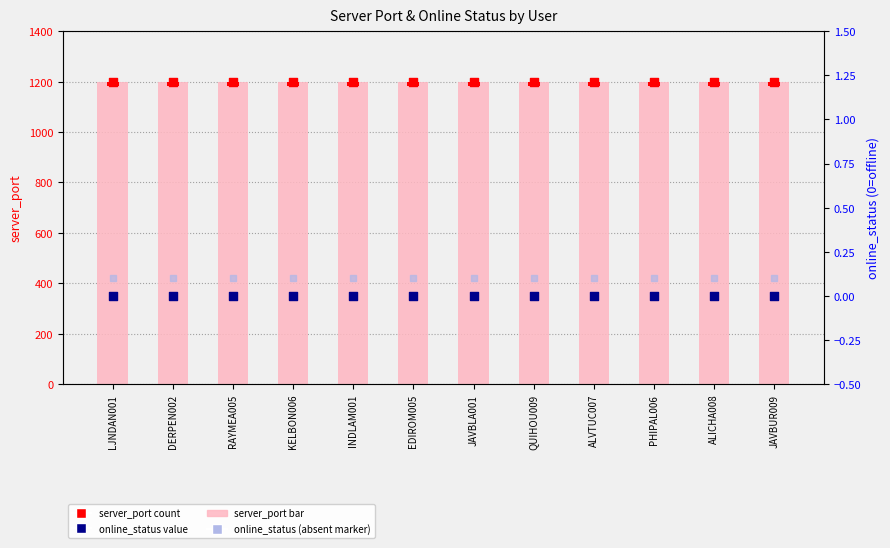

Which series contains the lowest Y value?

online_status